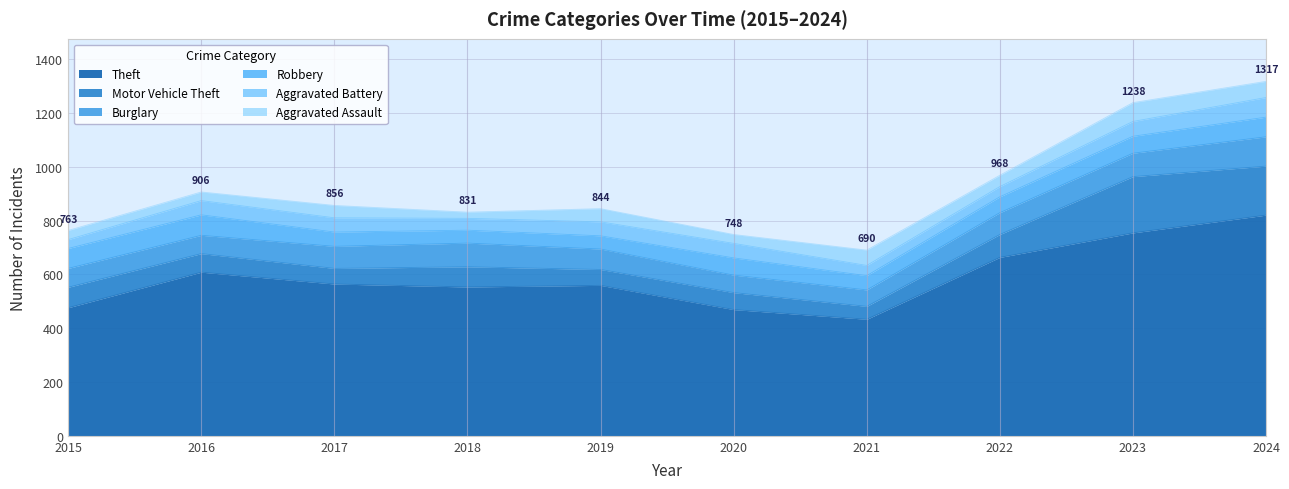

Rank the series by their maximum value, from highest to lowest.

Theft, Motor Vehicle Theft, Burglary, Robbery, Aggravated Battery, Aggravated Assault